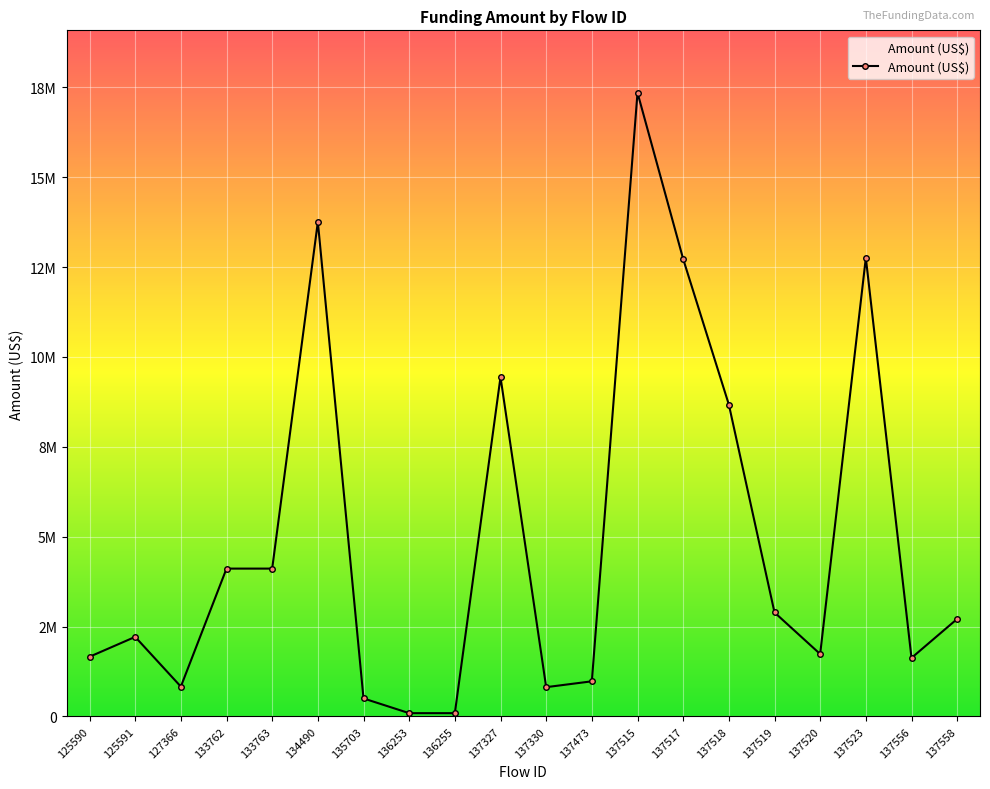

Does the chart have visible grid lines?

Yes